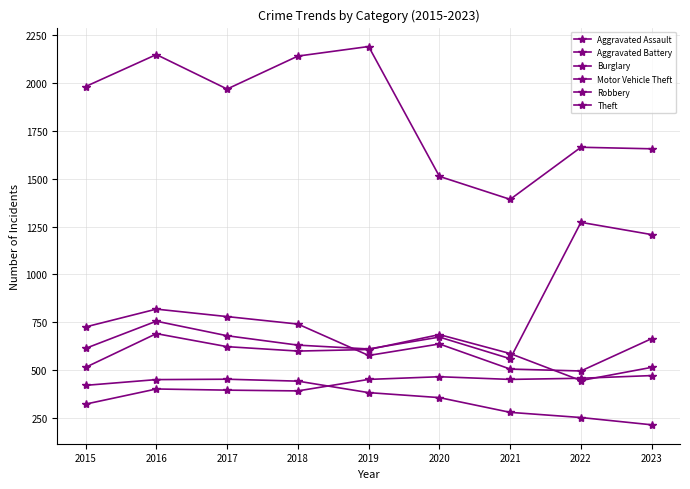

How many intersections are there between Aggravated Battery and Motor Vehicle Theft?

2